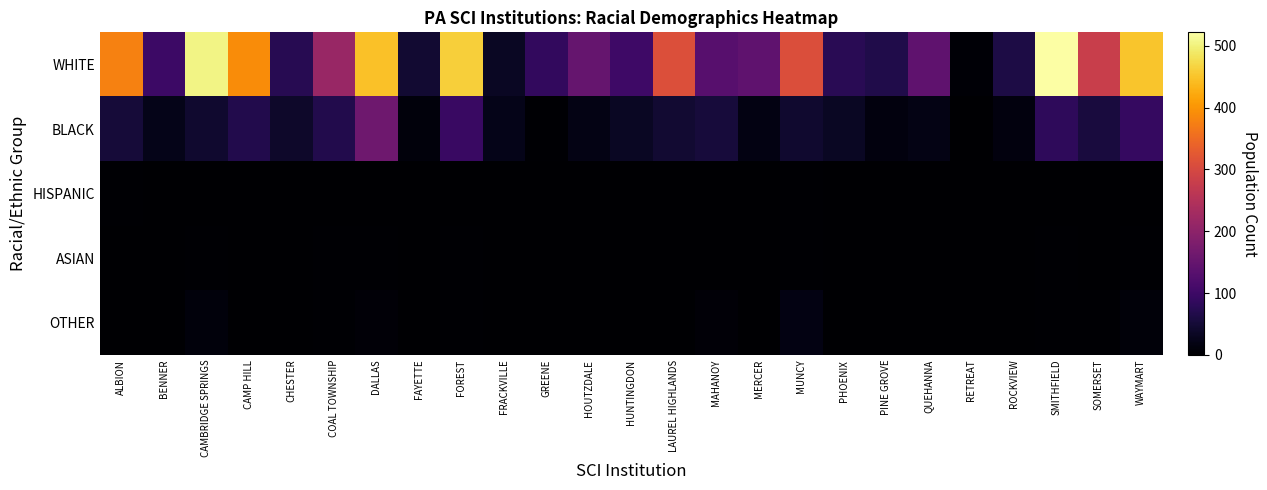

Reading left to right, extract all data points from this chart.

WHITE: ALBION=379	BENNER=98	CAMBRIDGE SPRINGS=505	CAMP HILL=390	CHESTER=75	COAL TOWNSHIP=215	DALLAS=448	FAYETTE=45	FOREST=461	FRACKVILLE=34	GREENE=86	HOUTZDALE=150	HUNTINGDON=100	LAUREL HIGHLANDS=311	MAHANOY=132	MERCER=141	MUNCY=309	PHOENIX=77	PINE GROVE=67	QUEHANNA=141	RETREAT=5	ROCKVIEW=63	SMITHFIELD=522	SOMERSET=280	WAYMART=452
BLACK: ALBION=53	BENNER=24	CAMBRIDGE SPRINGS=44	CAMP HILL=68	CHESTER=39	COAL TOWNSHIP=69	DALLAS=163	FAYETTE=12	FOREST=95	FRACKVILLE=23	GREENE=4	HOUTZDALE=20	HUNTINGDON=34	LAUREL HIGHLANDS=45	MAHANOY=55	MERCER=17	MUNCY=44	PHOENIX=34	PINE GROVE=13	QUEHANNA=20	RETREAT=0	ROCKVIEW=13	SMITHFIELD=82	SOMERSET=57	WAYMART=90
HISPANIC: ALBION=3	BENNER=0	CAMBRIDGE SPRINGS=1	CAMP HILL=0	CHESTER=0	COAL TOWNSHIP=0	DALLAS=0	FAYETTE=0	FOREST=0	FRACKVILLE=0	GREENE=1	HOUTZDALE=0	HUNTINGDON=0	LAUREL HIGHLANDS=0	MAHANOY=2	MERCER=0	MUNCY=4	PHOENIX=0	PINE GROVE=0	QUEHANNA=0	RETREAT=0	ROCKVIEW=0	SMITHFIELD=0	SOMERSET=1	WAYMART=0
ASIAN: ALBION=2	BENNER=1	CAMBRIDGE SPRINGS=4	CAMP HILL=1	CHESTER=1	COAL TOWNSHIP=3	DALLAS=4	FAYETTE=0	FOREST=3	FRACKVILLE=0	GREENE=0	HOUTZDALE=0	HUNTINGDON=1	LAUREL HIGHLANDS=2	MAHANOY=2	MERCER=0	MUNCY=3	PHOENIX=1	PINE GROVE=0	QUEHANNA=1	RETREAT=0	ROCKVIEW=1	SMITHFIELD=3	SOMERSET=2	WAYMART=3
OTHER: ALBION=1	BENNER=2	CAMBRIDGE SPRINGS=11	CAMP HILL=2	CHESTER=0	COAL TOWNSHIP=3	DALLAS=8	FAYETTE=0	FOREST=3	FRACKVILLE=0	GREENE=0	HOUTZDALE=0	HUNTINGDON=1	LAUREL HIGHLANDS=0	MAHANOY=8	MERCER=0	MUNCY=17	PHOENIX=1	PINE GROVE=0	QUEHANNA=1	RETREAT=0	ROCKVIEW=0	SMITHFIELD=3	SOMERSET=3	WAYMART=9